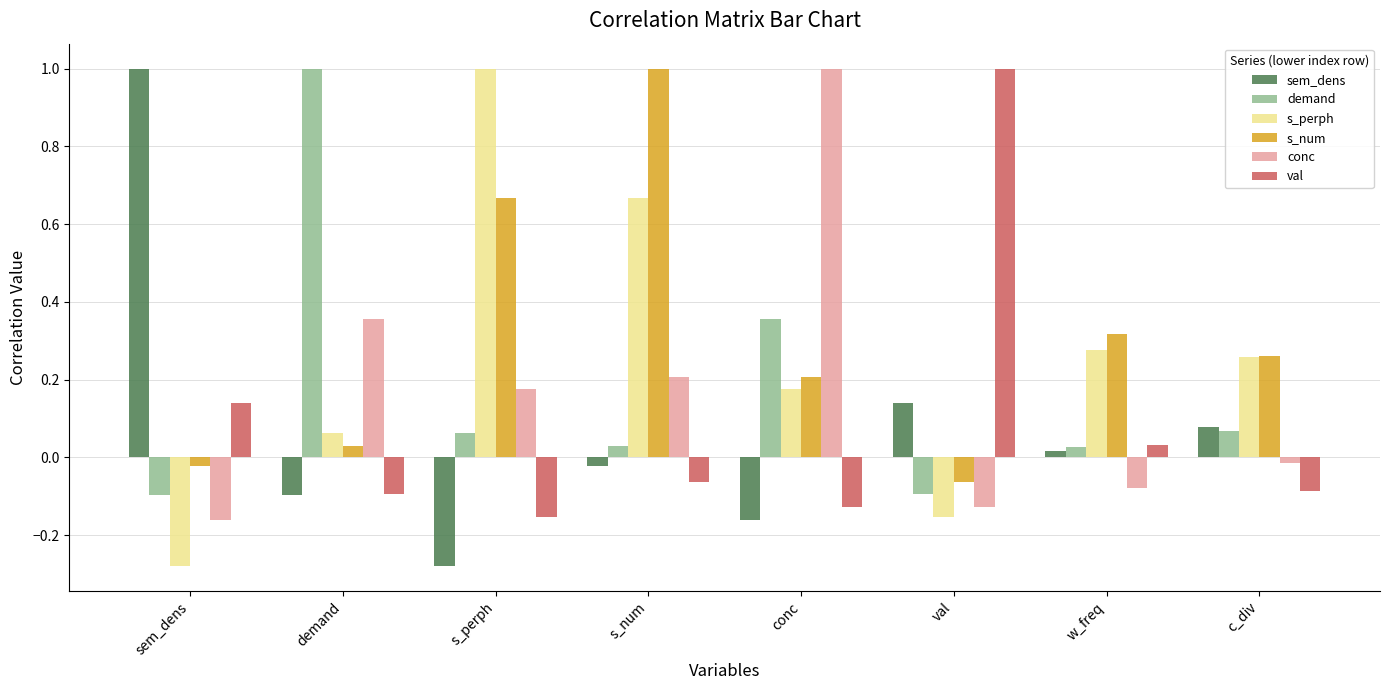

What is the sum of all s_perph values?

2.0